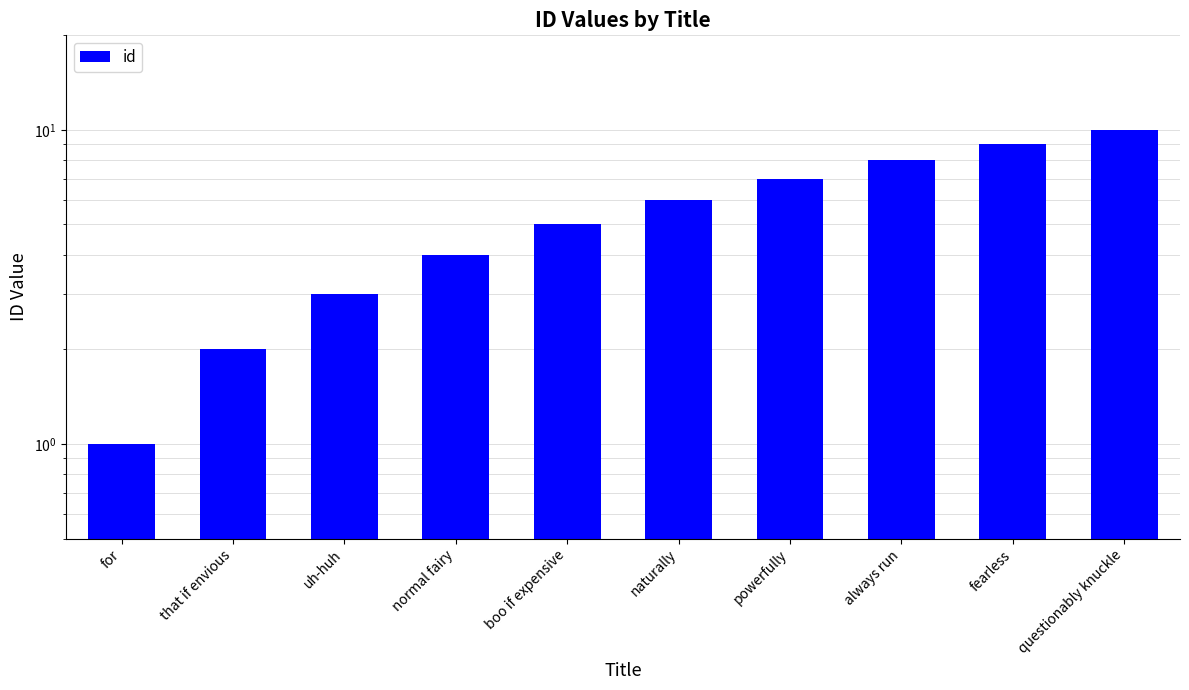

Is it true that the value at questionably knuckle is 7?

False